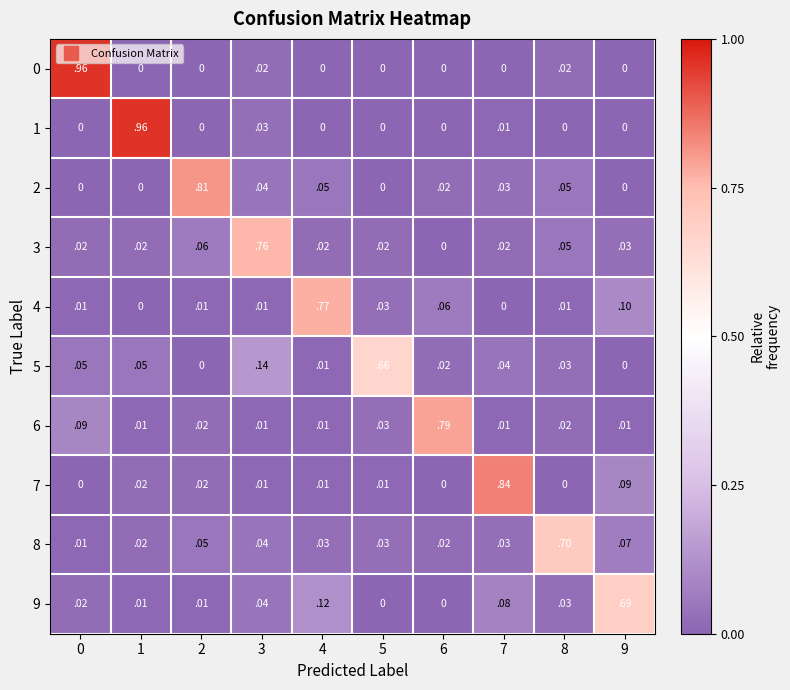

Is the value of 5 at 4 greater than the value of 2 at 1?

Yes